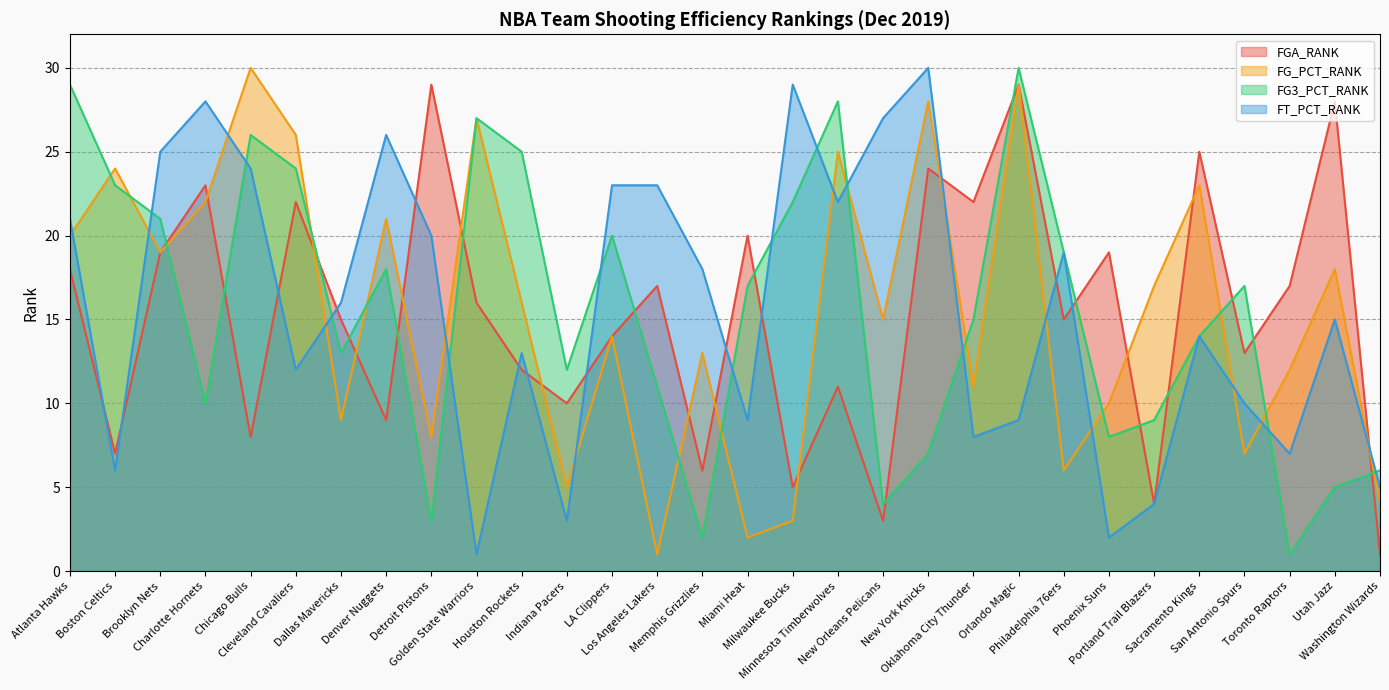

What is the lowest value of the FGA_RANK series?

1